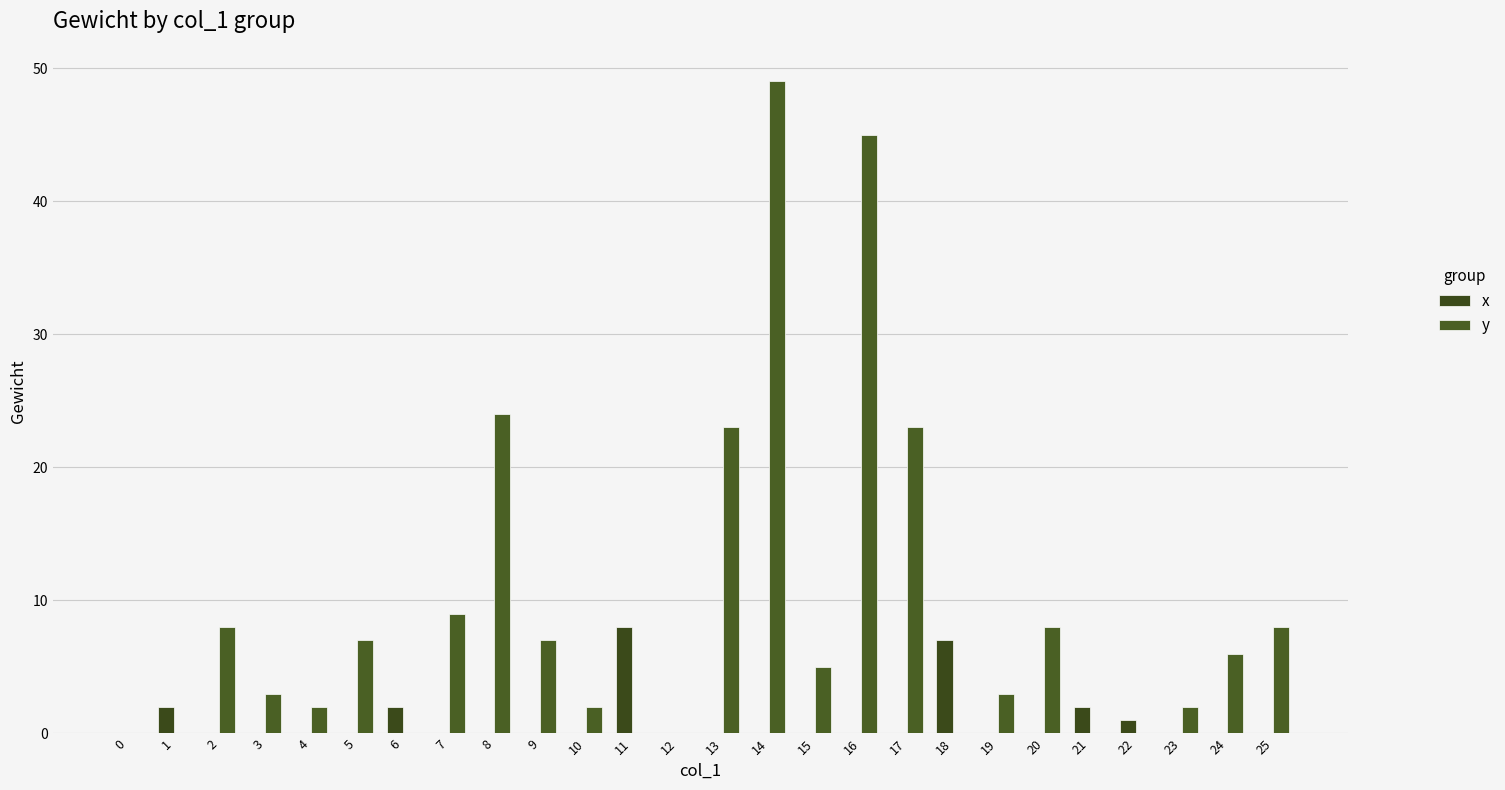

List the series in order of their overall mean, highest first.

y, x